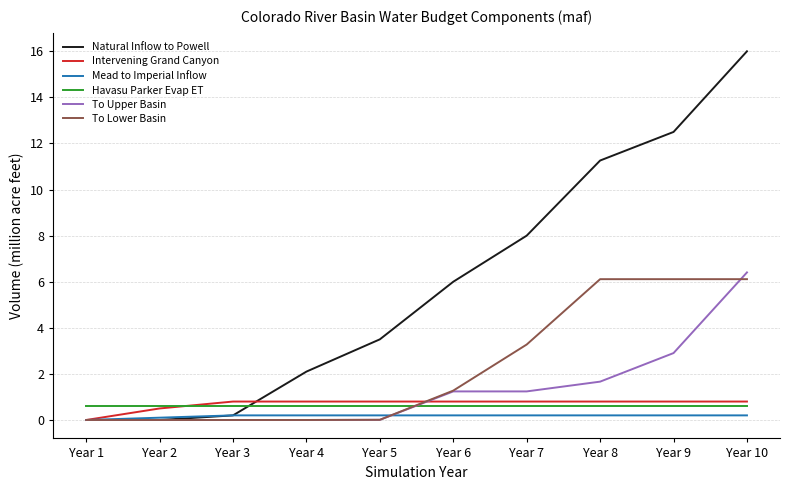

Which series has the largest total across all categories?

Natural Inflow to Powell